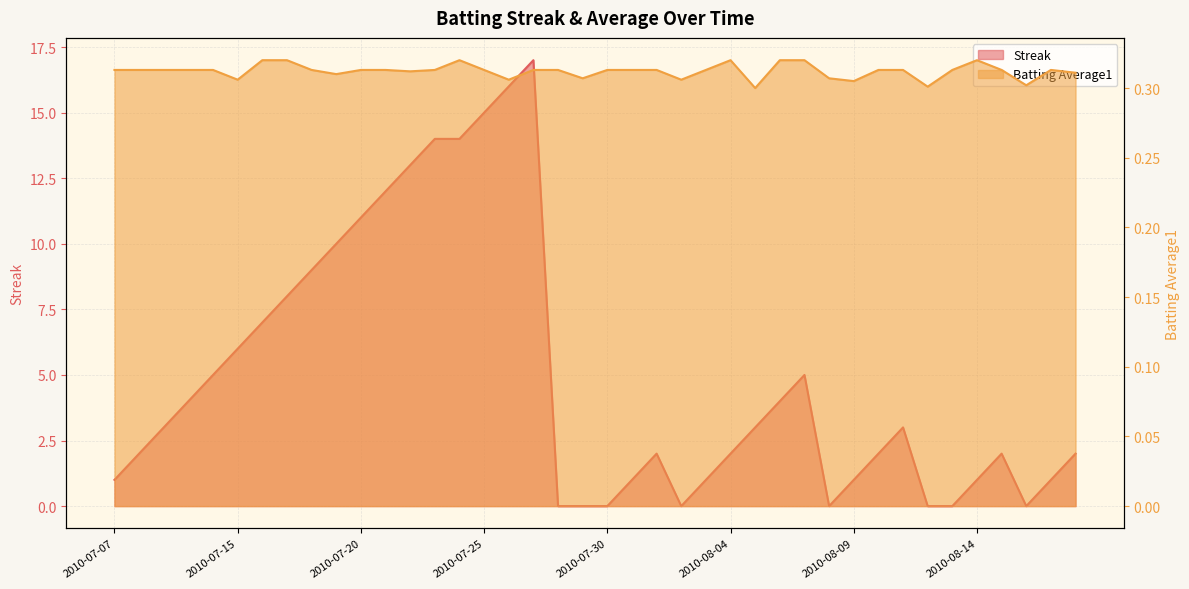

Is the value of Batting Average1 at 2010-07-20 greater than the value of Streak at 2010-08-12?

Yes